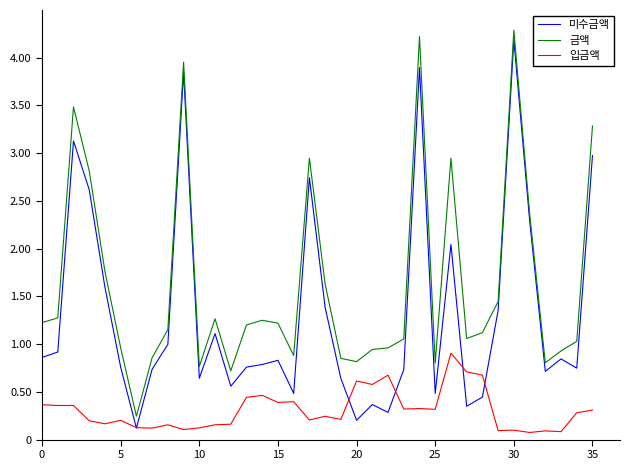

What are all the series names shown in the legend?

미수금액, 금액, 입금액